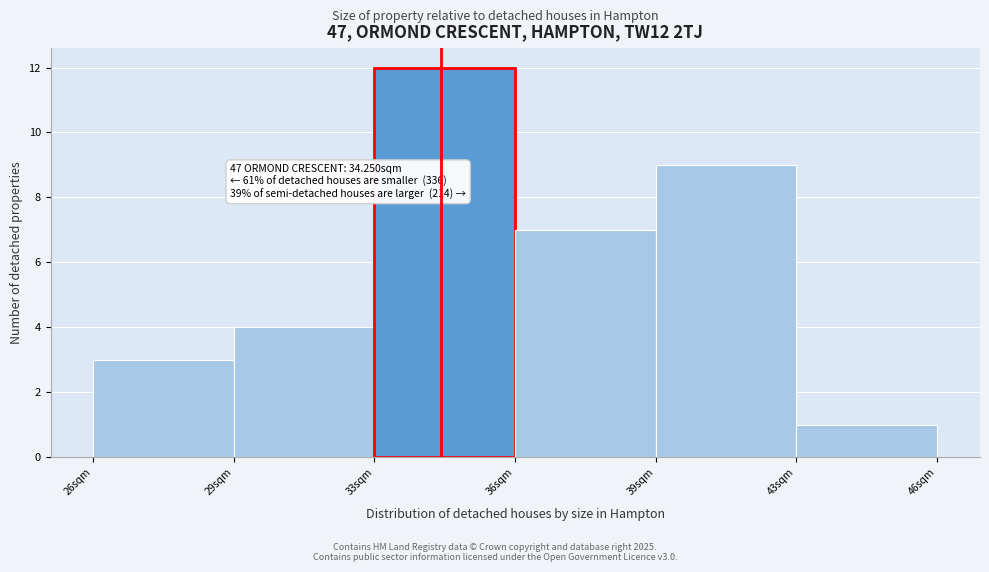

Reading left to right, extract all data points from this chart.

26sqm=3	29sqm=4	33sqm=12	36sqm=7	39sqm=9	43sqm=1	46sqm=0